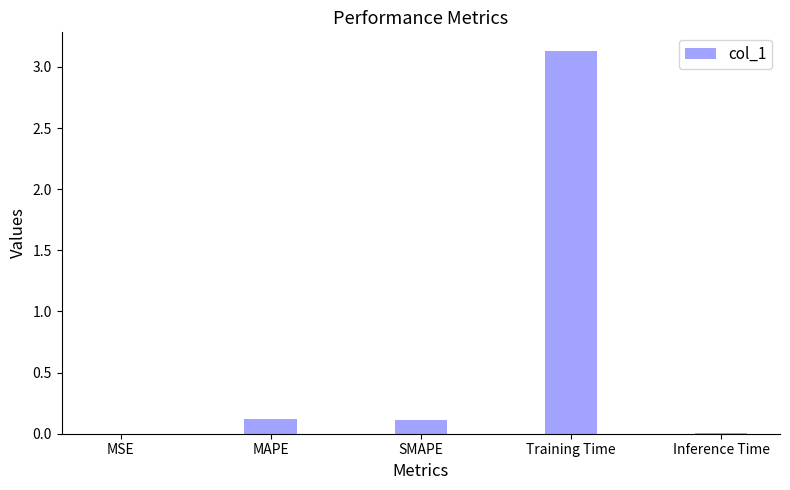

Which has a higher value, MSE or MAPE?

MAPE